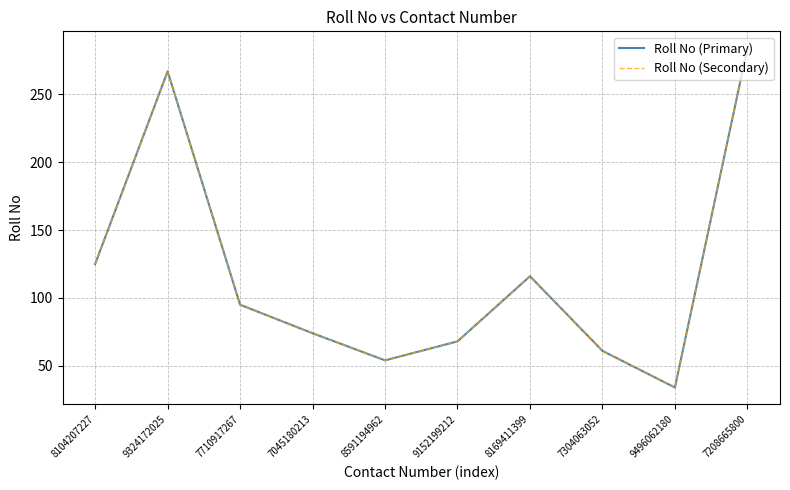

True or false: Roll No (Primary) and Roll No (Secondary) cross at least once.

False